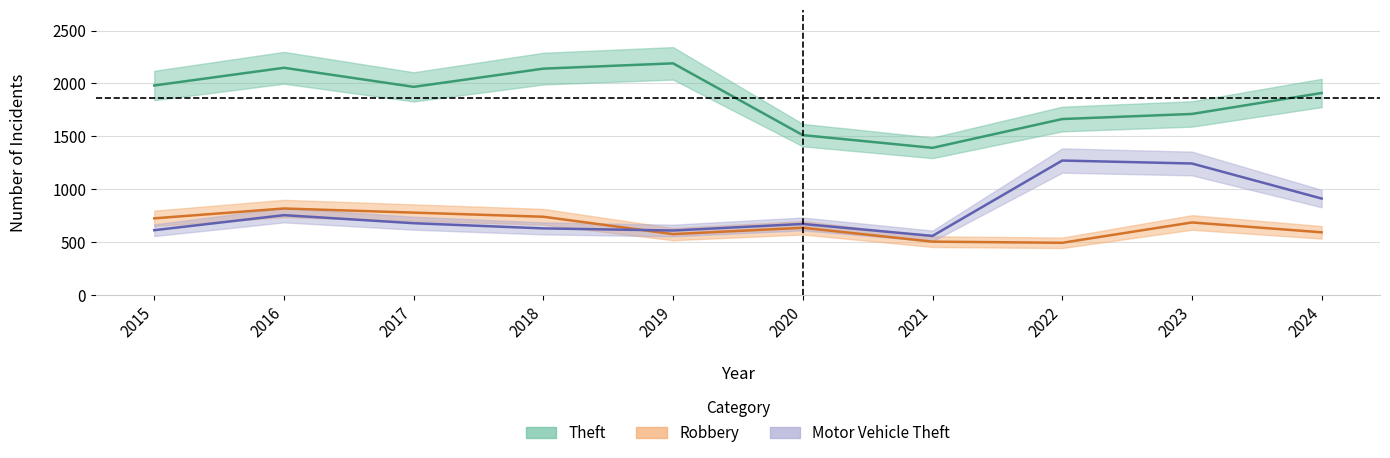

The Motor Vehicle Theft series shows 680 at 2017. True or false?

True